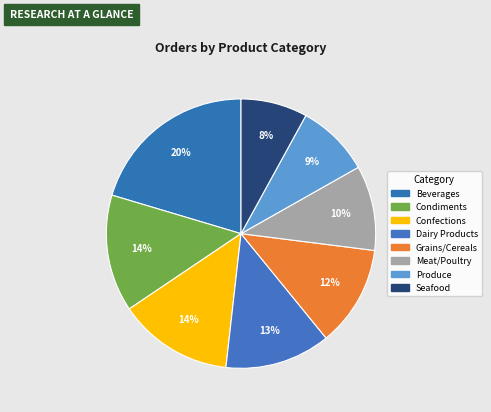

Rank the categories by value from lowest to highest.

Seafood, Produce, Meat/Poultry, Grains/Cereals, Dairy Products, Confections, Condiments, Beverages